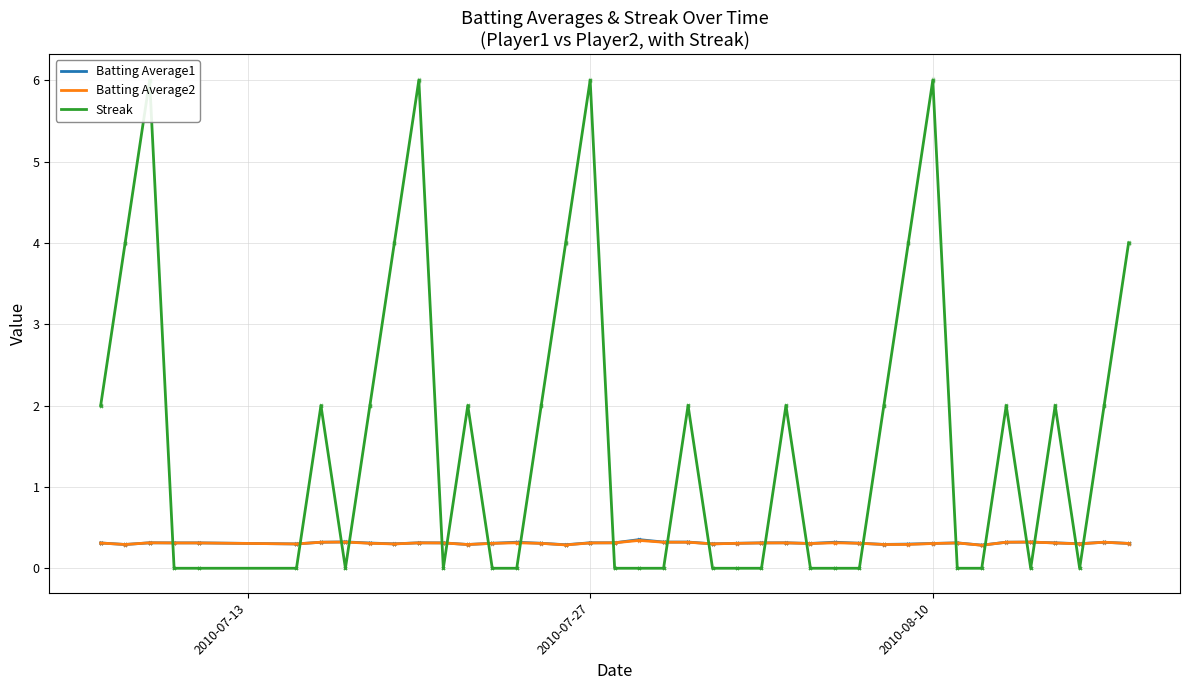

Count the number of data series in this chart.

3